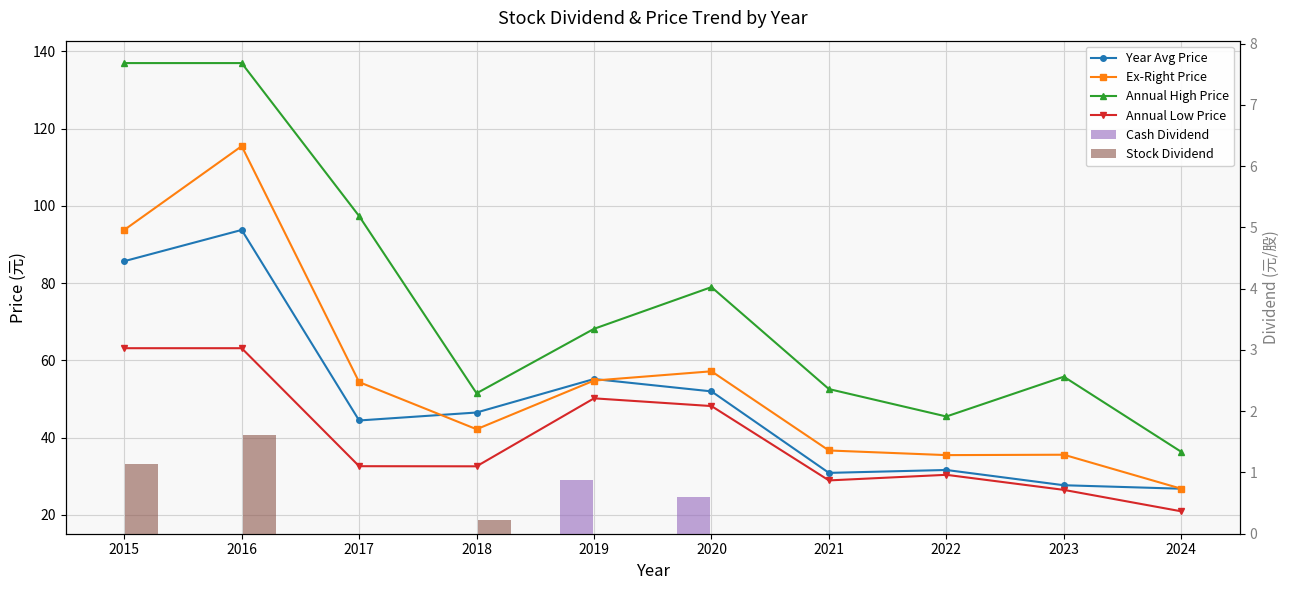

True or false: Stock Dividend has a value of 0.9 at 2023.

False